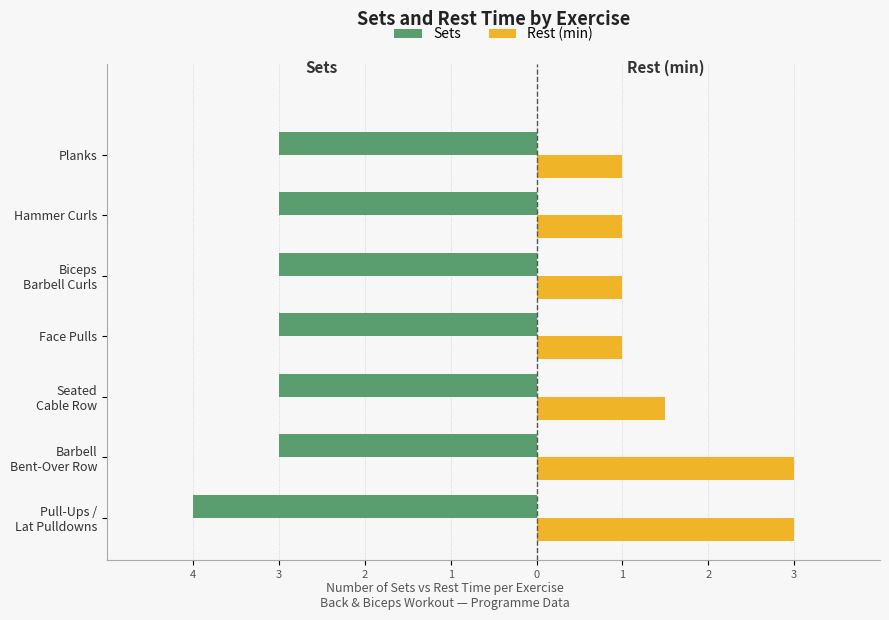

What is the smallest value displayed?

-4.0